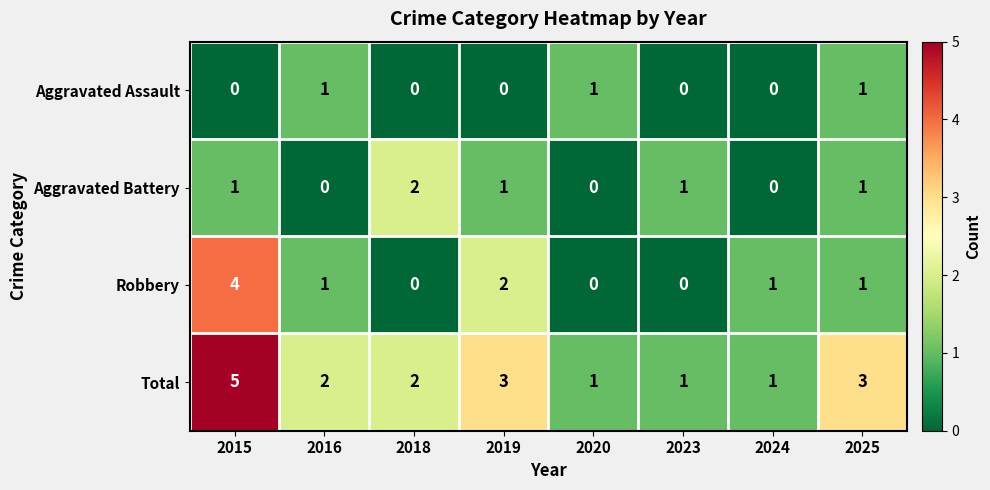

Which series changed the most between 2016 and 2018?

Aggravated Battery